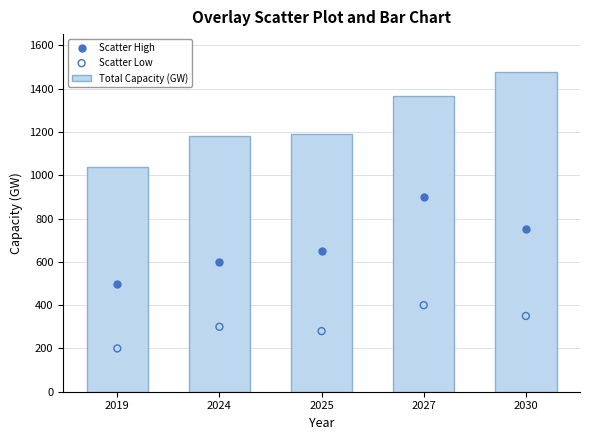

Which series has the largest Y range (max minus min)?

Total Capacity (GW)